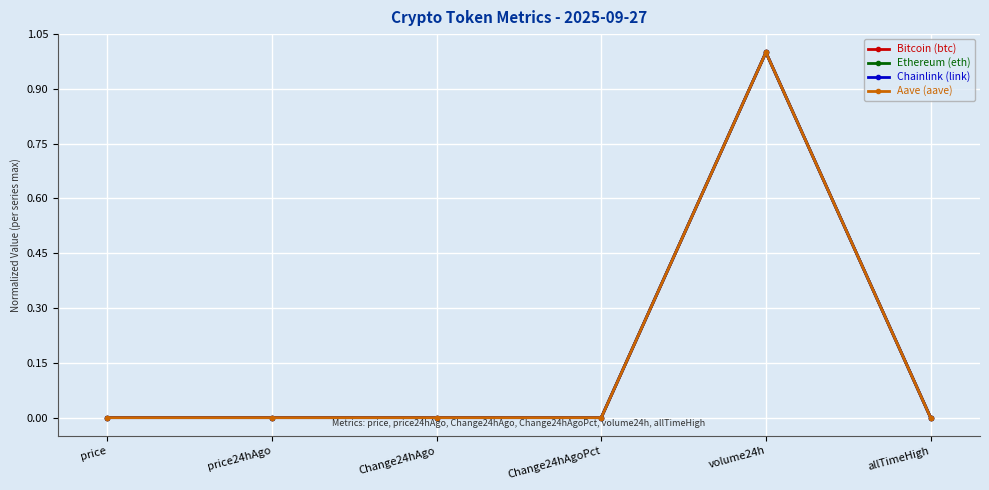

Which category has the highest value in the Aave (aave) series?

volume24h